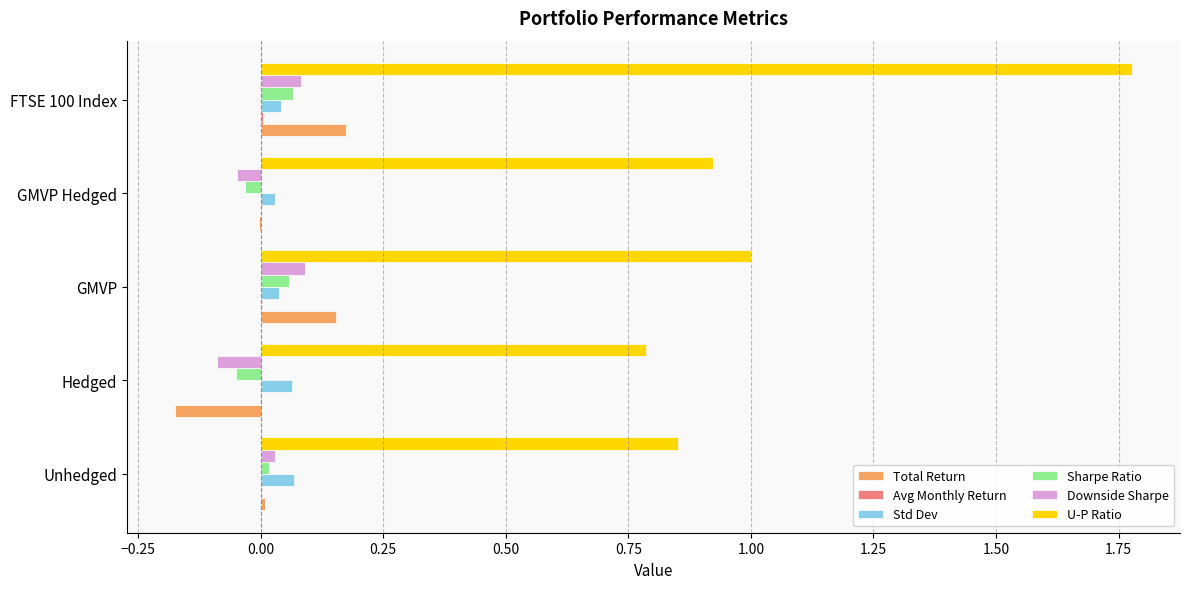

Which category has the highest value in the U-P Ratio series?

FTSE 100 Index